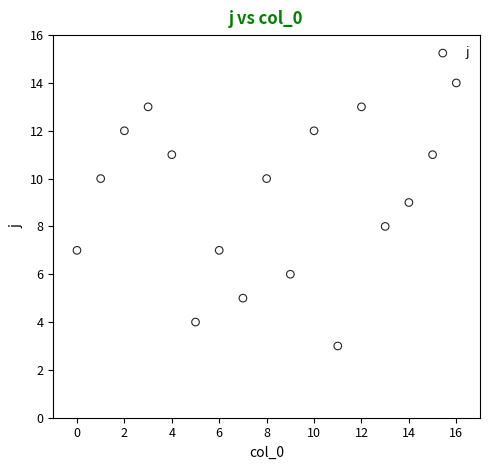

What is the range of Y values (max minus min)?

11